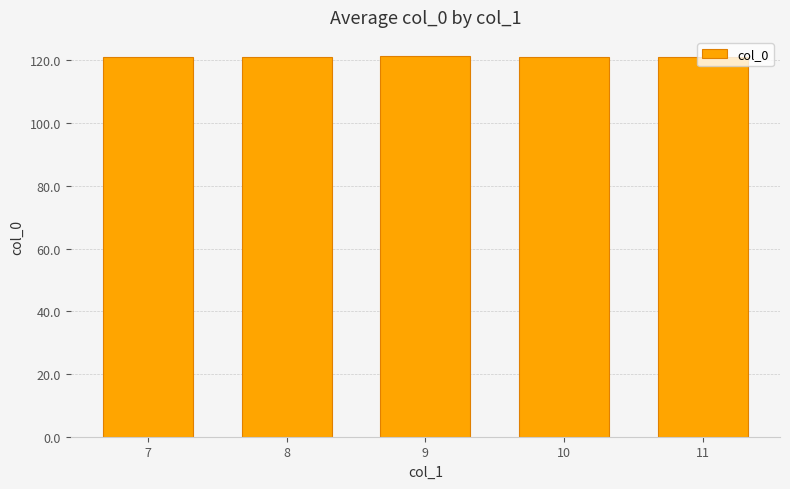

What is the average value?

121.1